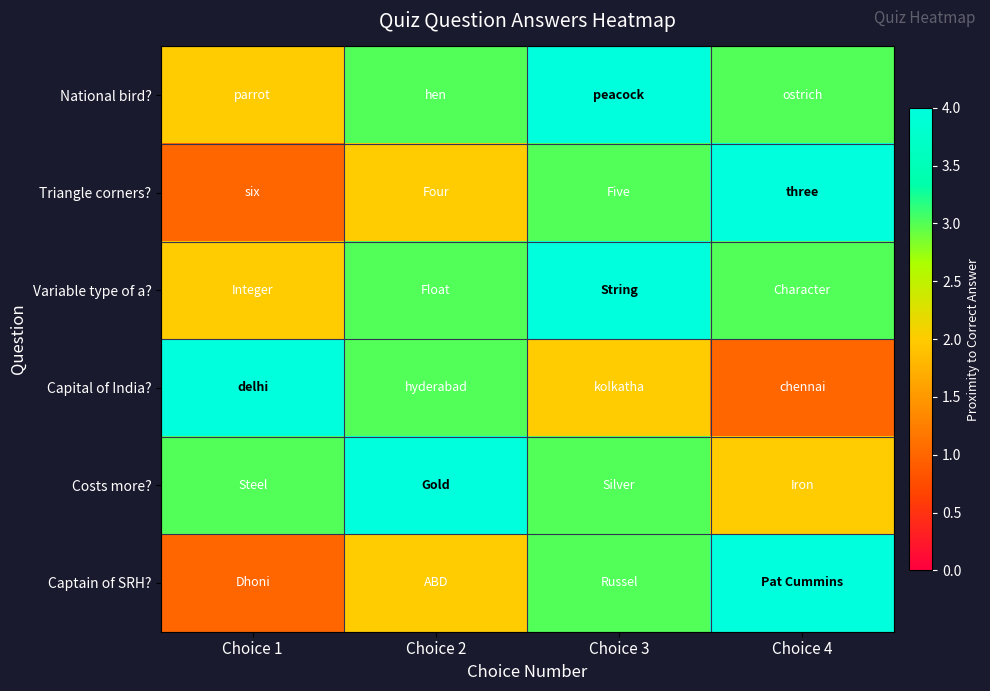

Which series has the largest total across all categories?

National bird?